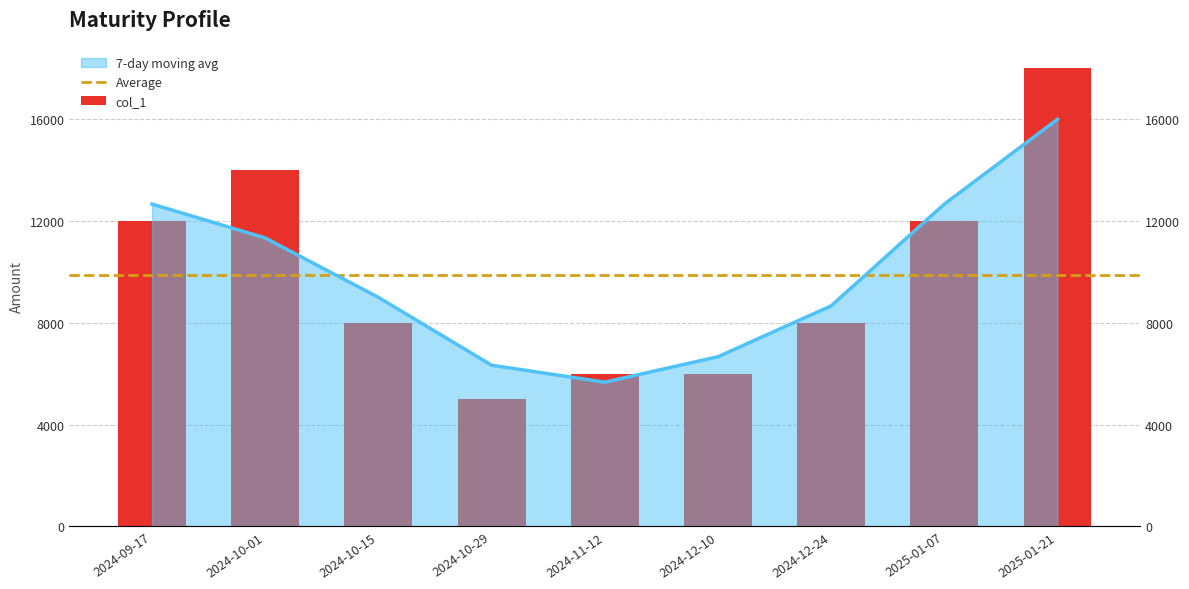

How many bars are there in total?

9